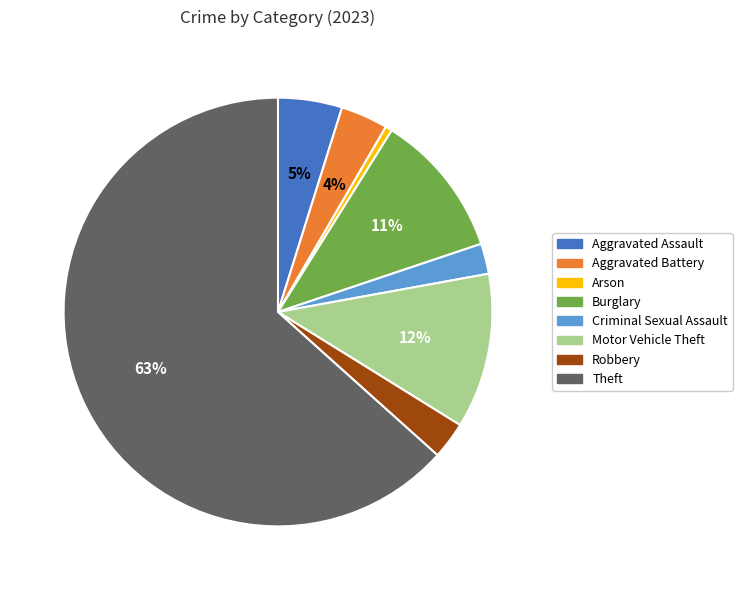

To the nearest percent, what portion does Motor Vehicle Theft represent?

12%